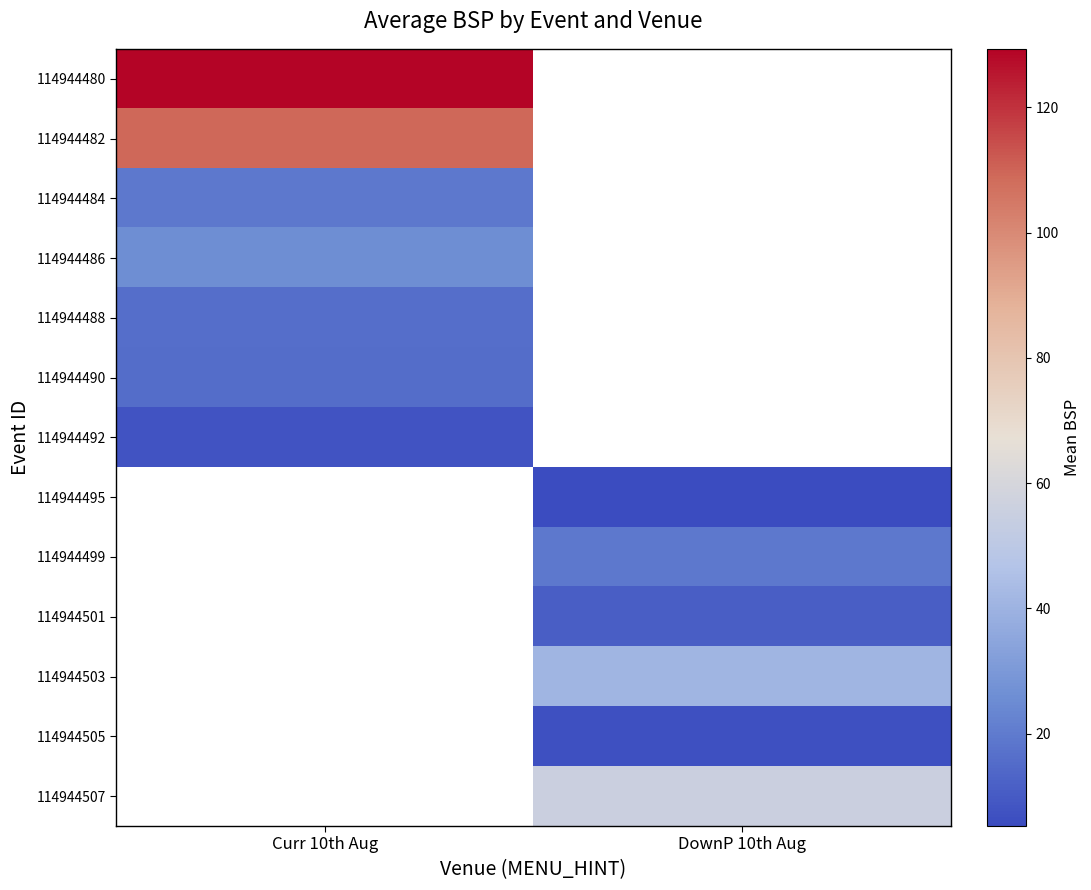

What is the highest value of the 114944484 series?

19.1